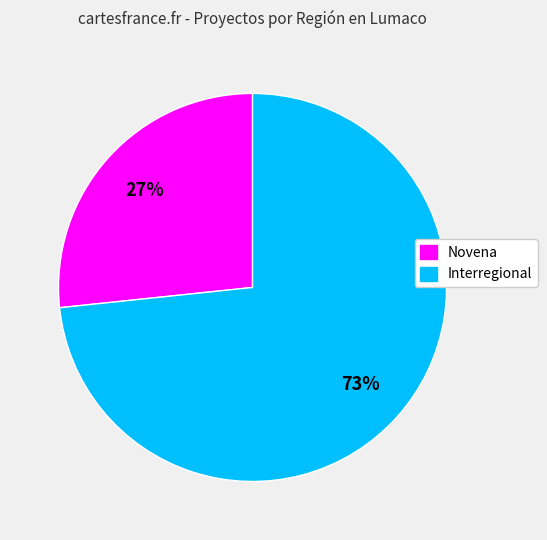

Approximately how many times larger is the value at Novena compared to Interregional?

0.4